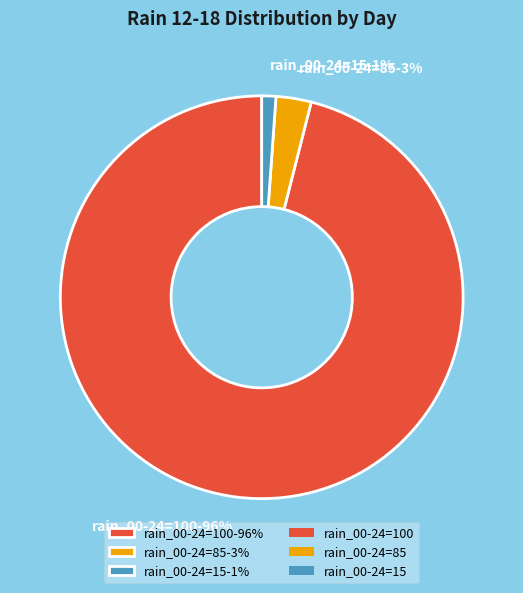

To the nearest percent, what is the average slice percentage?

33%